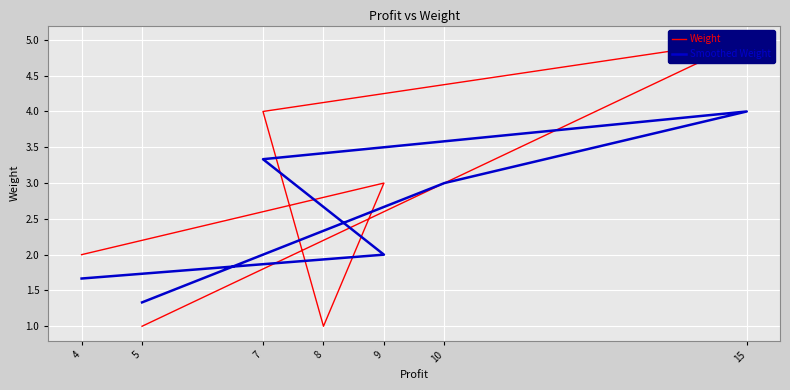

Reading left to right, list all the values displayed in this chart.

Weight: 1.0	3.0	5.0	4.0	1.0	3.0	2.0
Smoothed Weight: 1.3	3.0	4.0	3.3	2.7	2.0	1.7